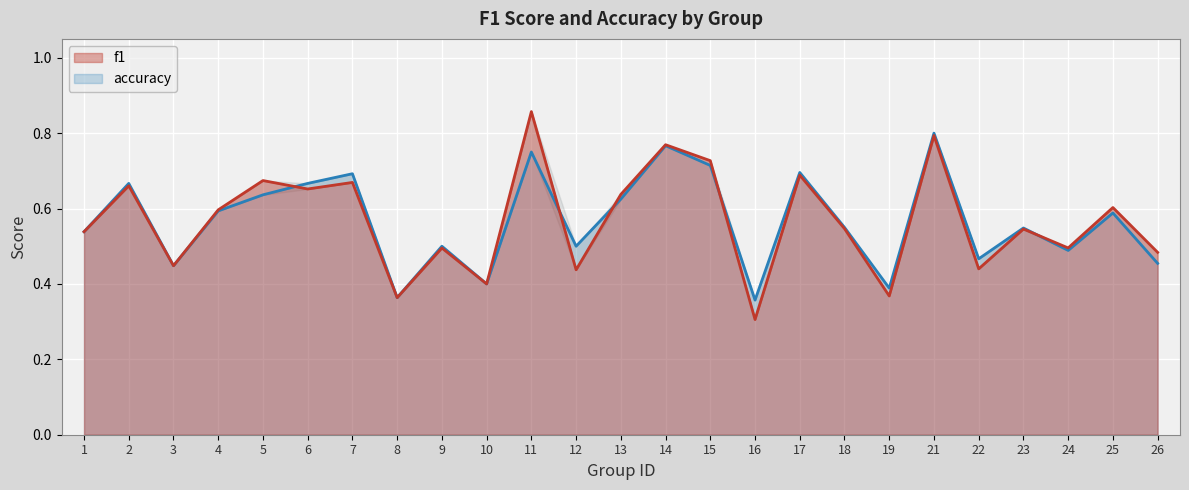

List the series in order of their overall mean, lowest first.

f1, accuracy